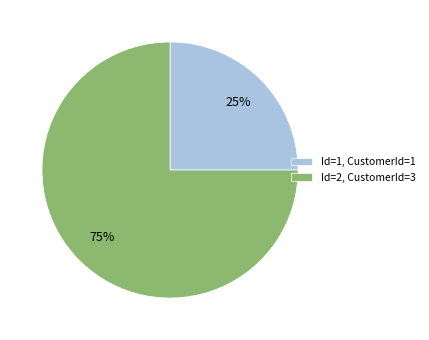

To the nearest percent, what is the difference between the largest and smallest slice percentages?

50%